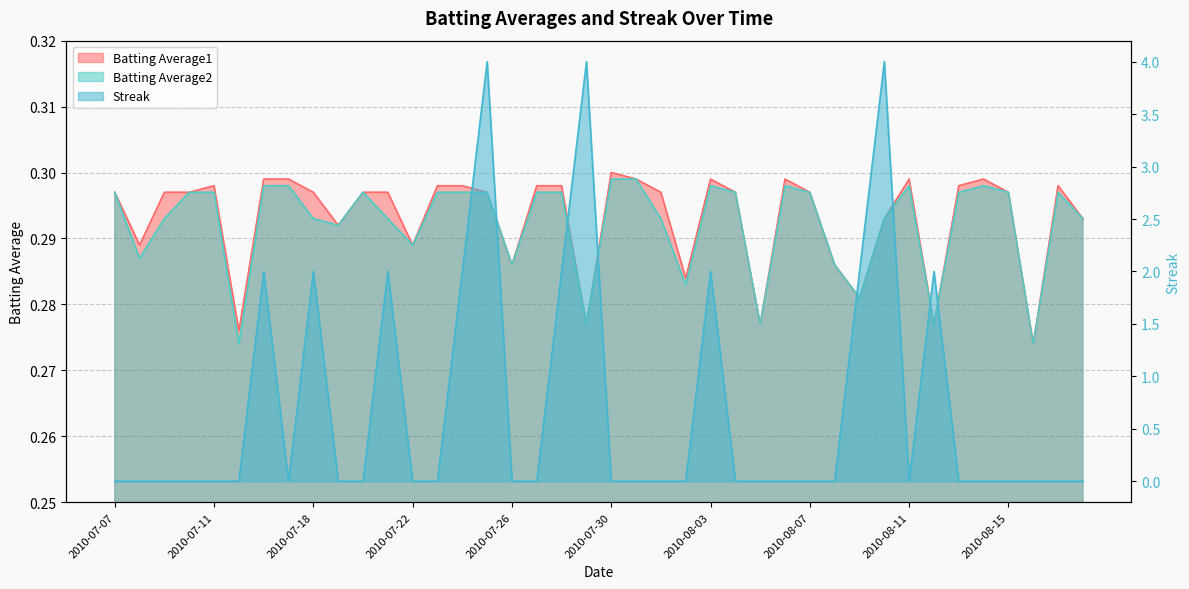

Reading right to left, extract all data points from this chart.

Batting Average1: 0.3	0.3	0.3	0.3	0.3	0.3	0.3	0.3	0.3	0.3	0.3	0.3	0.3	0.3	0.3	0.3	0.3	0.3	0.3	0.3	0.3	0.3	0.3	0.3	0.3	0.3	0.3	0.3	0.3	0.3	0.3	0.3	0.3	0.3	0.3	0.3	0.3	0.3	0.3	0.3
Batting Average2: 0.3	0.3	0.3	0.3	0.3	0.3	0.3	0.3	0.3	0.3	0.3	0.3	0.3	0.3	0.3	0.3	0.3	0.3	0.3	0.3	0.3	0.3	0.3	0.3	0.3	0.3	0.3	0.3	0.3	0.3	0.3	0.3	0.3	0.3	0.3	0.3	0.3	0.3	0.3	0.3
Streak: 0.0	0.0	0.0	0.0	0.0	0.0	2.0	0.0	4.0	2.0	0.0	0.0	0.0	0.0	0.0	2.0	0.0	0.0	0.0	0.0	4.0	2.0	0.0	0.0	4.0	2.0	0.0	0.0	2.0	0.0	0.0	2.0	0.0	2.0	0.0	0.0	0.0	0.0	0.0	0.0